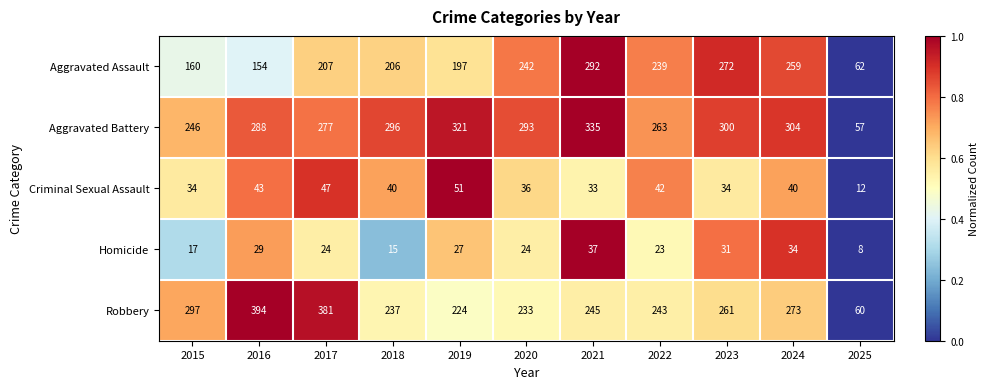

Which series changed the most between 2015 and 2023?

Aggravated Assault